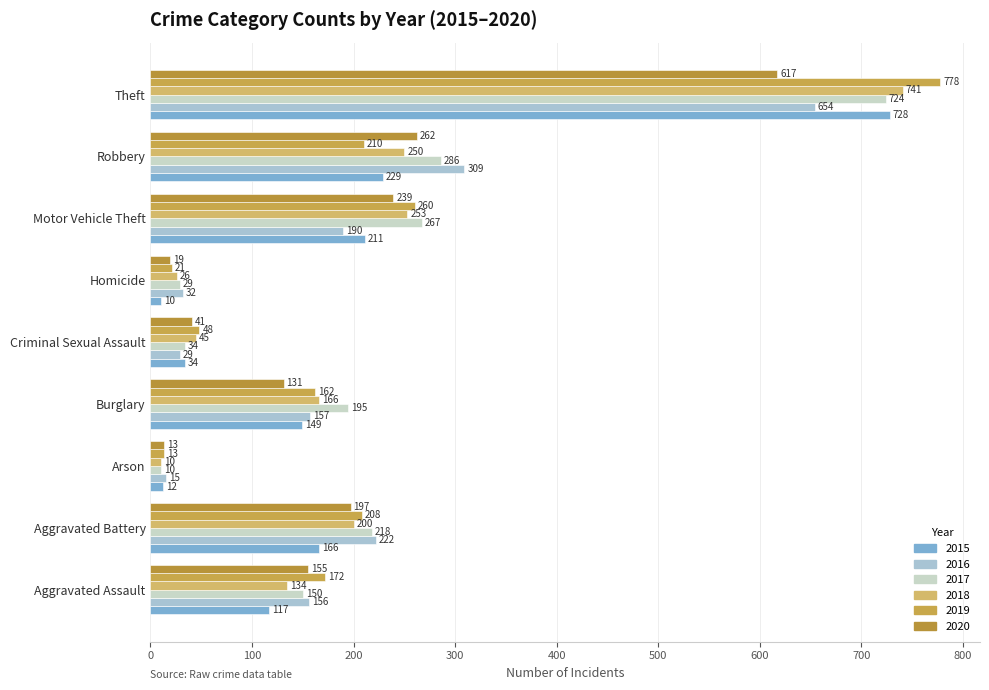

Which series has the largest total across all categories?

2017